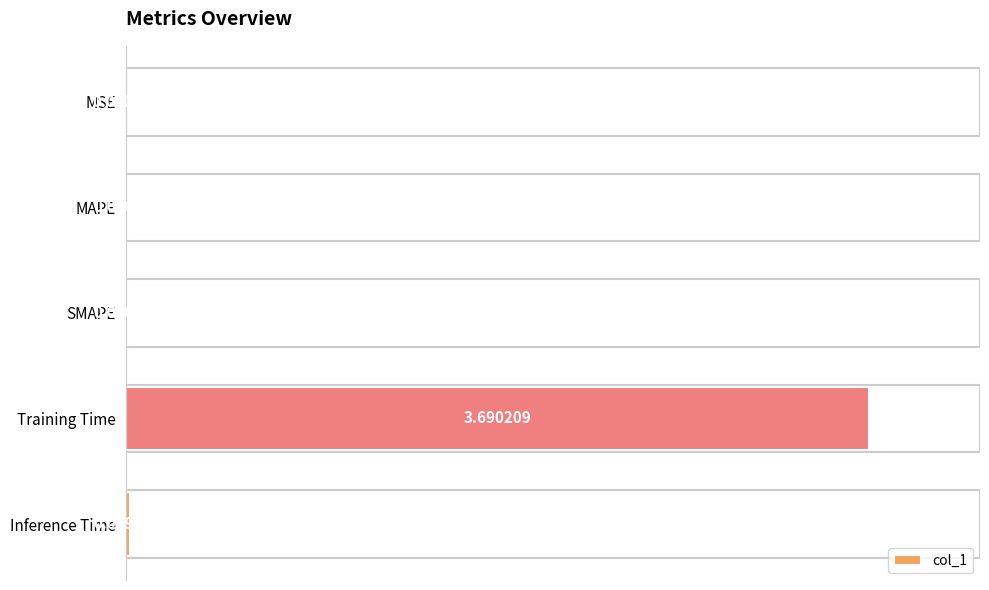

At which category does the chart reach its peak across all series?

Training Time